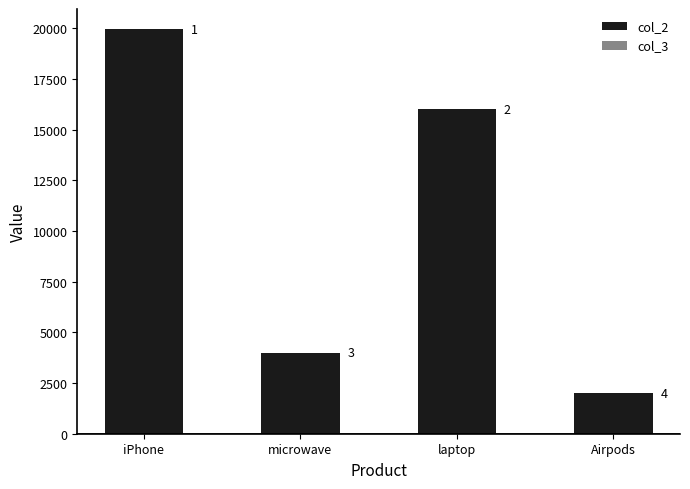

What is the sum of the col_2 values at laptop and iPhone?

35950